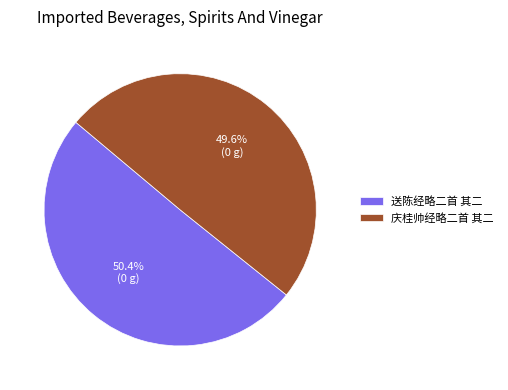

To the nearest percent, what is the difference between the largest and smallest slice percentages?

1%